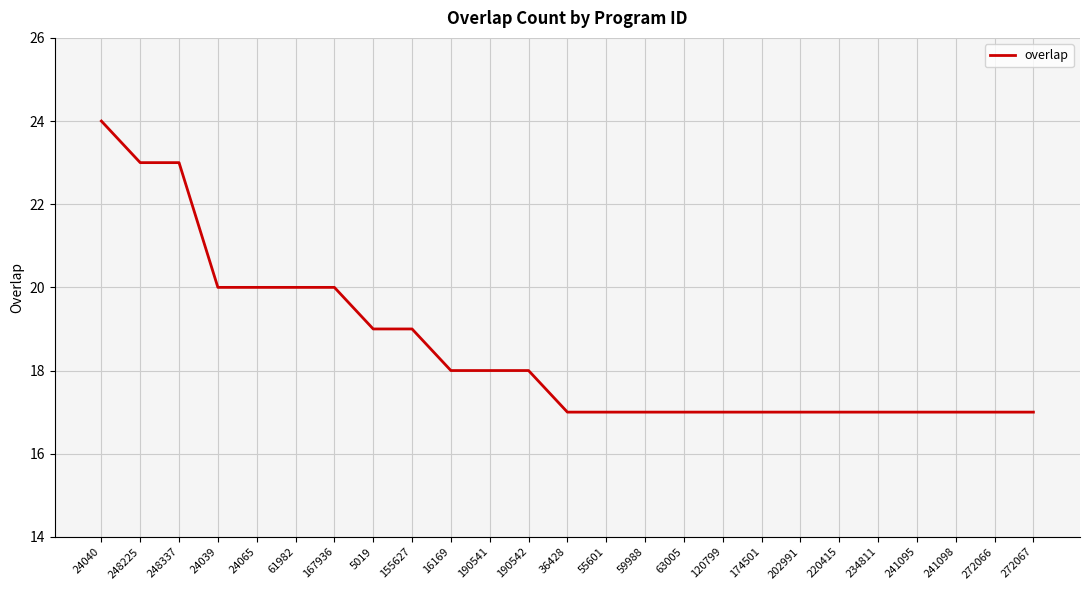

True or false: the data shows 20 at 167936.

True